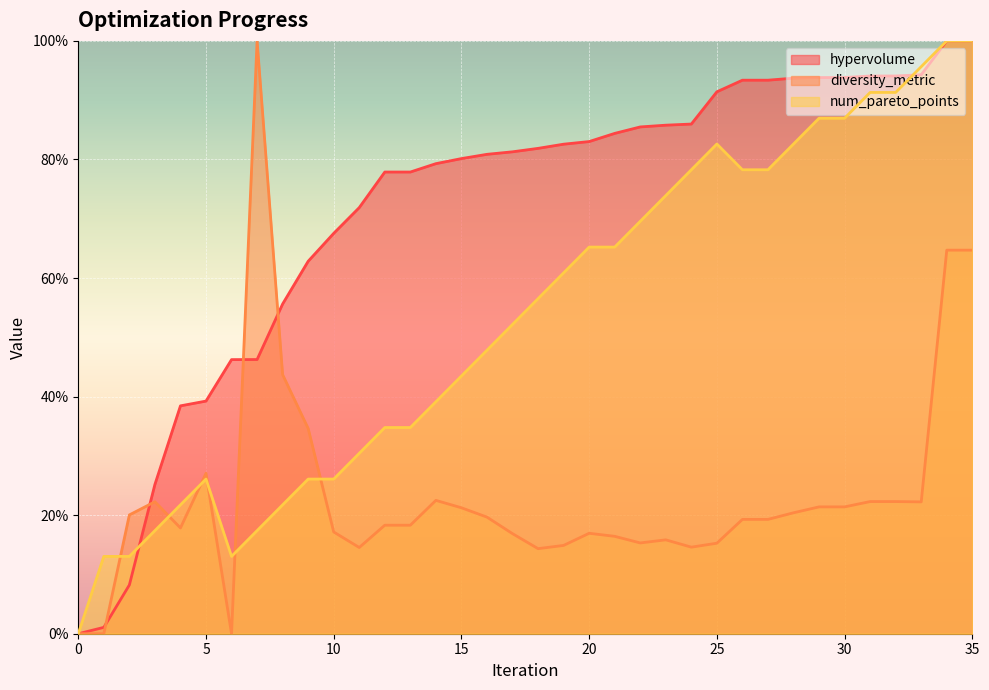

How many categories are shown in the chart?

36